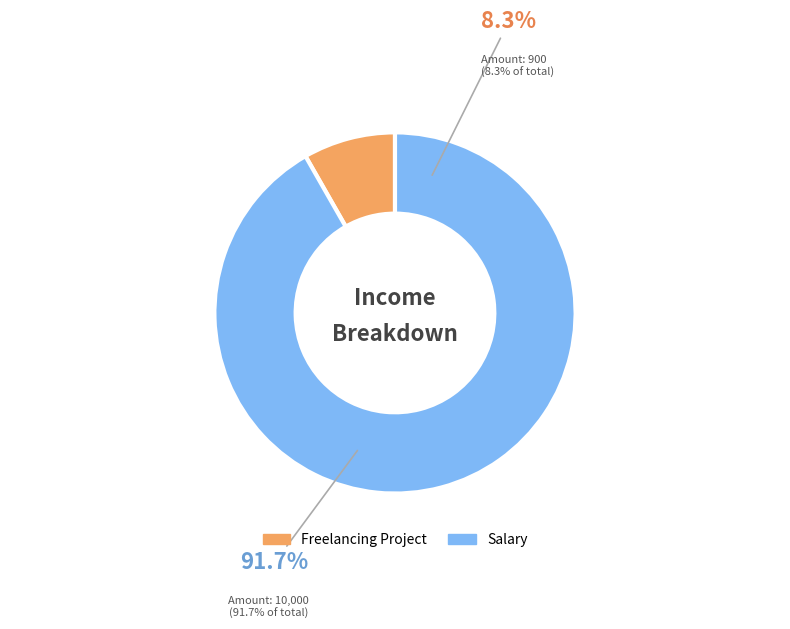

Count the number of slices in the pie.

2